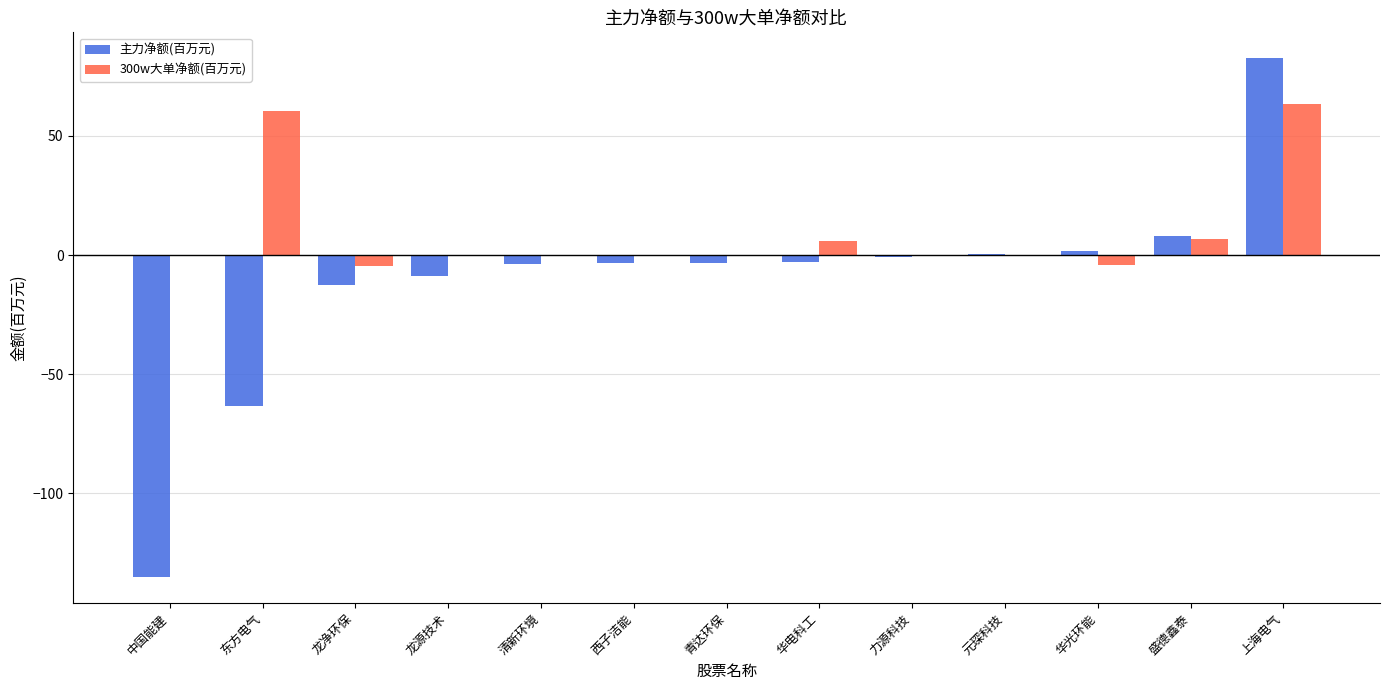

Which series has the largest total across all categories?

300w大单净额(百万元)